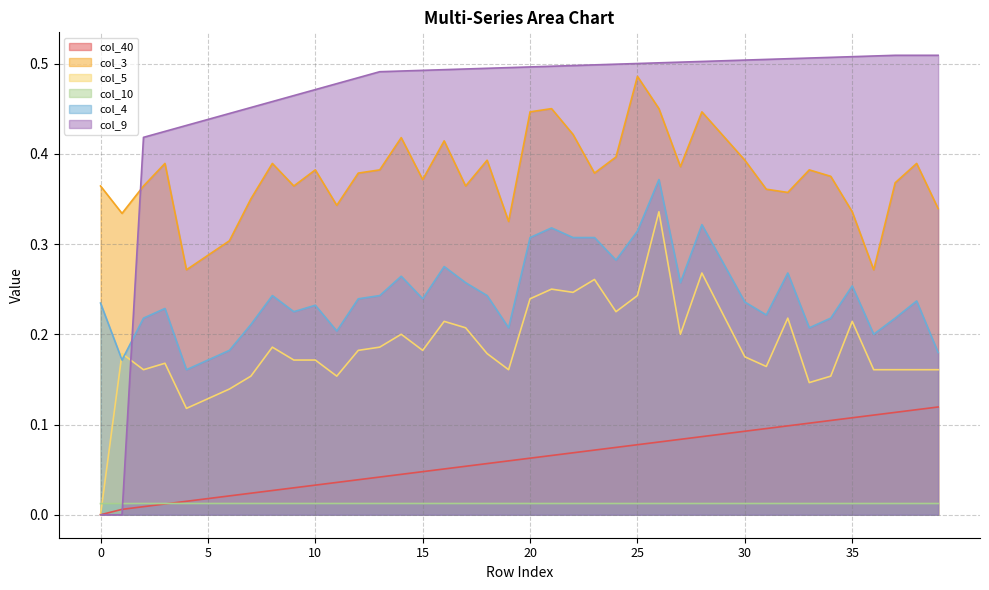

Rank the series at 16 from highest to lowest value.

col_9, col_3, col_4, col_5, col_40, col_10